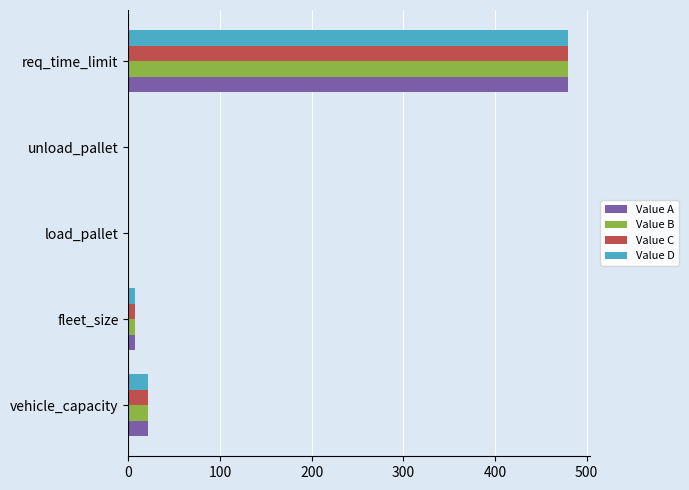

Is it true that Value A equals 22.0 at vehicle_capacity?

True